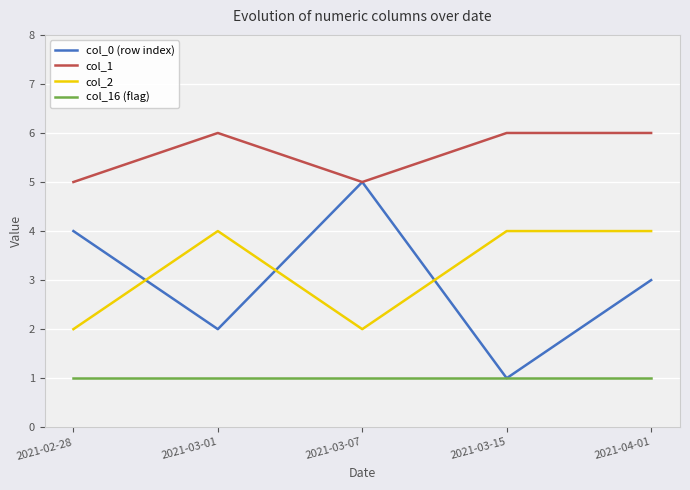

How many distinct data groups are displayed?

4